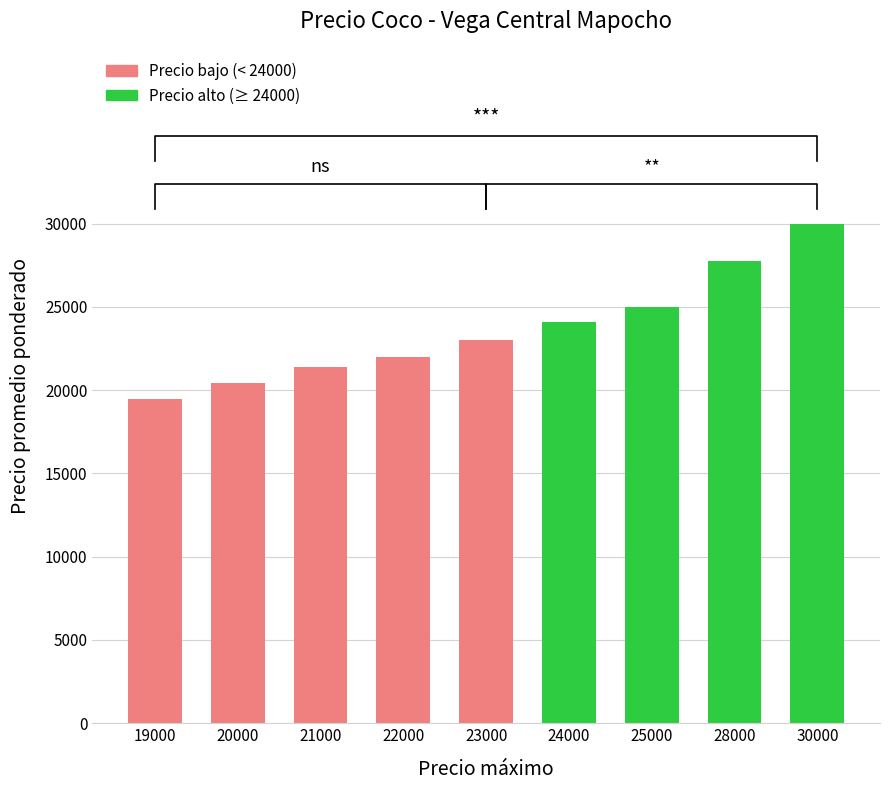

Rank the categories by value from lowest to highest.

19000, 20000, 21000, 22000, 23000, 24000, 25000, 28000, 30000